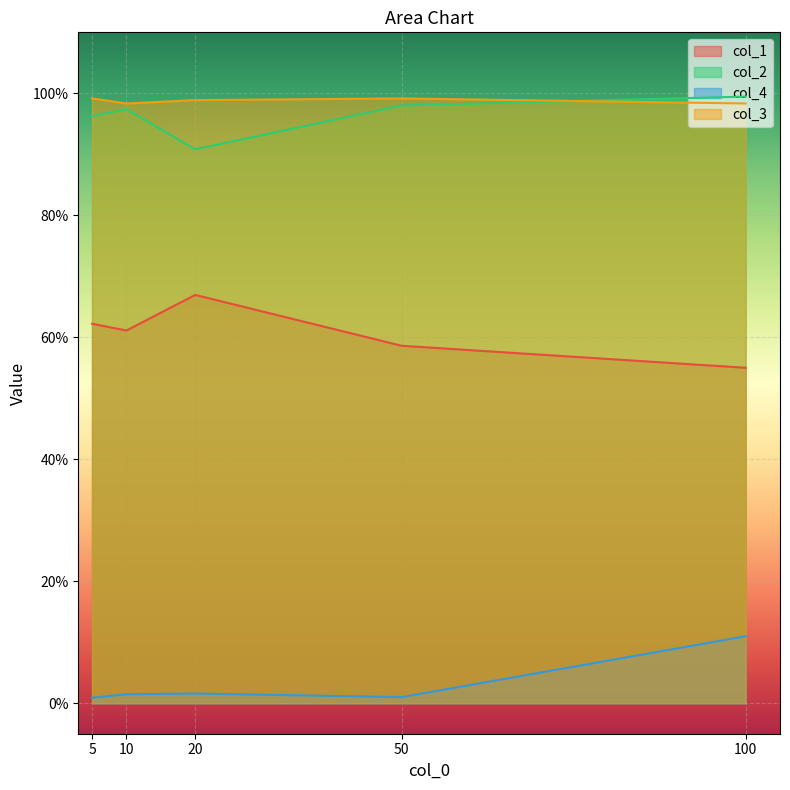

True or false: col_1 and col_4 intersect in this chart.

False